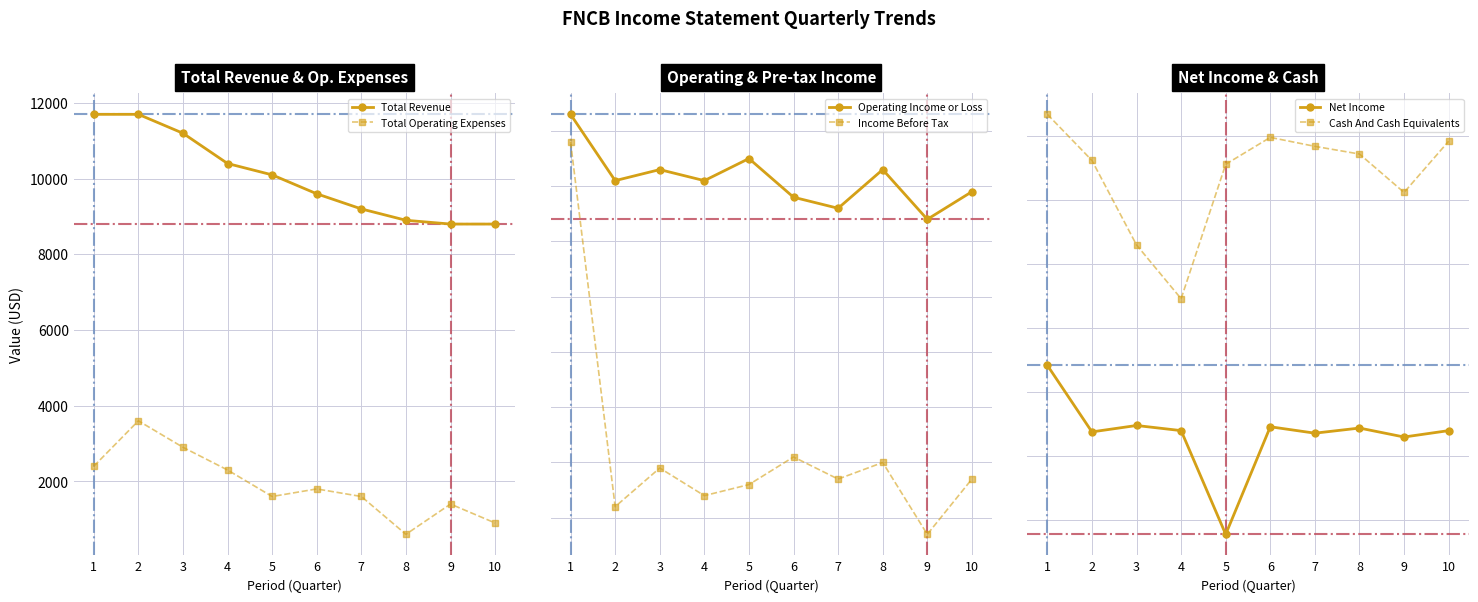

What is the spread (max minus min) of values at 6?

23100